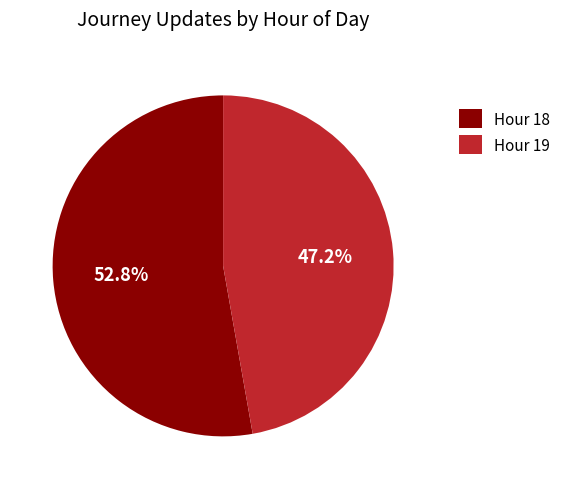

The Hour 19 slice represents 42% of the pie. True or false?

False